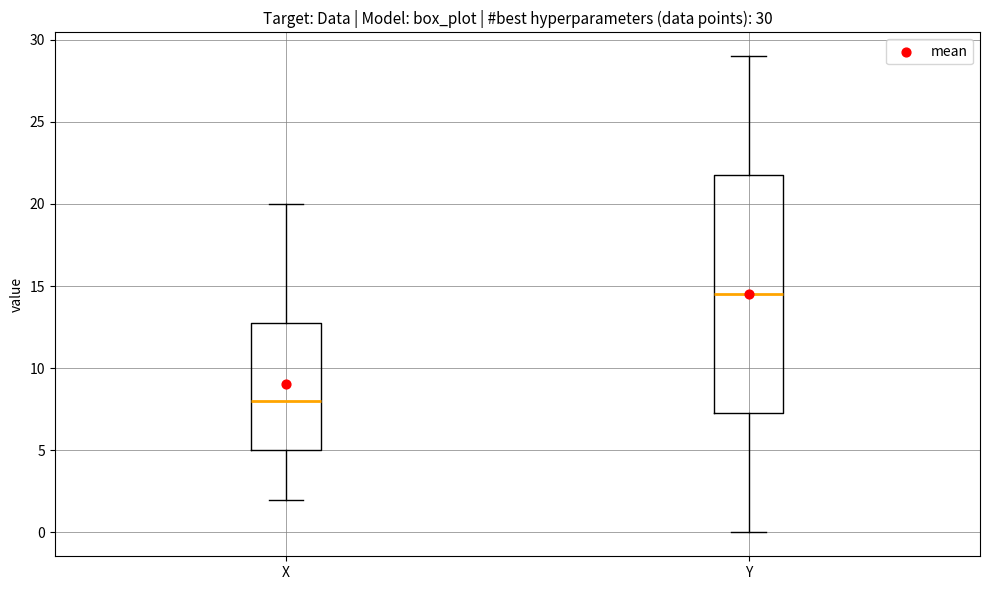

Comparing the boxes themselves (not the whiskers), which one is the tallest?

Y